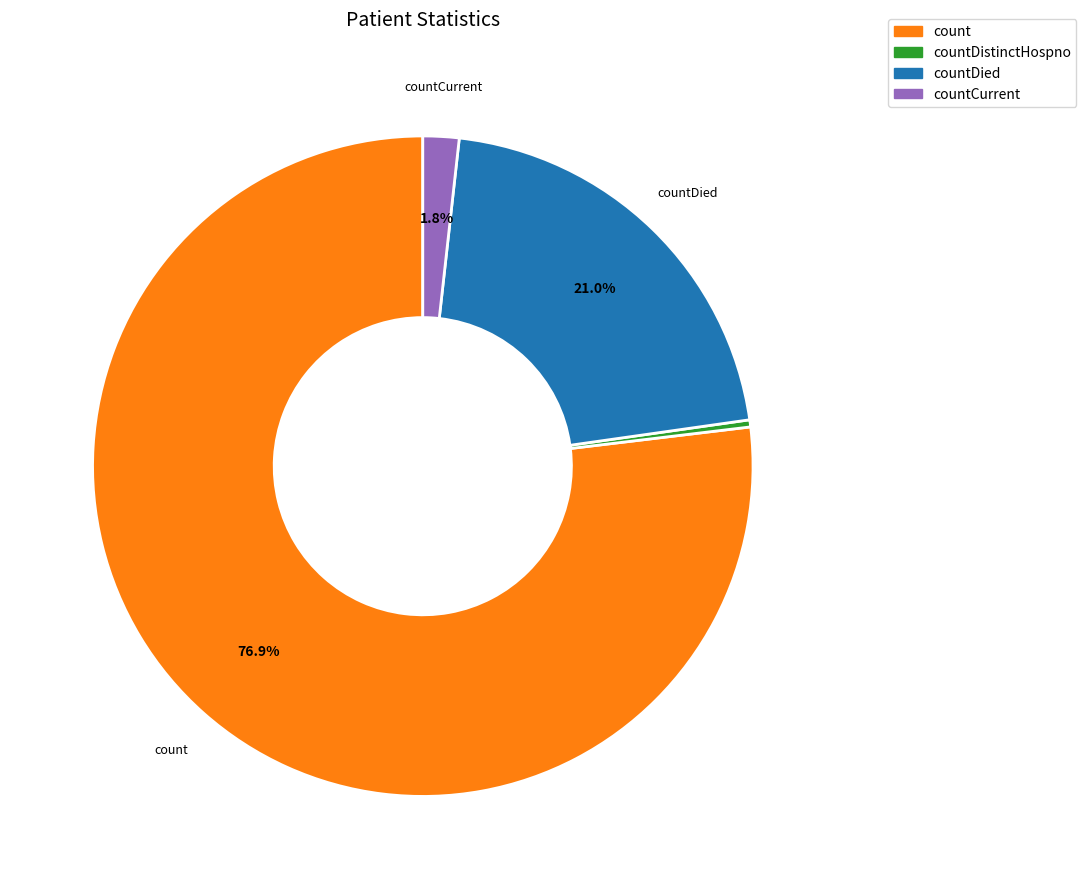

Which category has the smallest portion of the pie?

countDistinctHospno